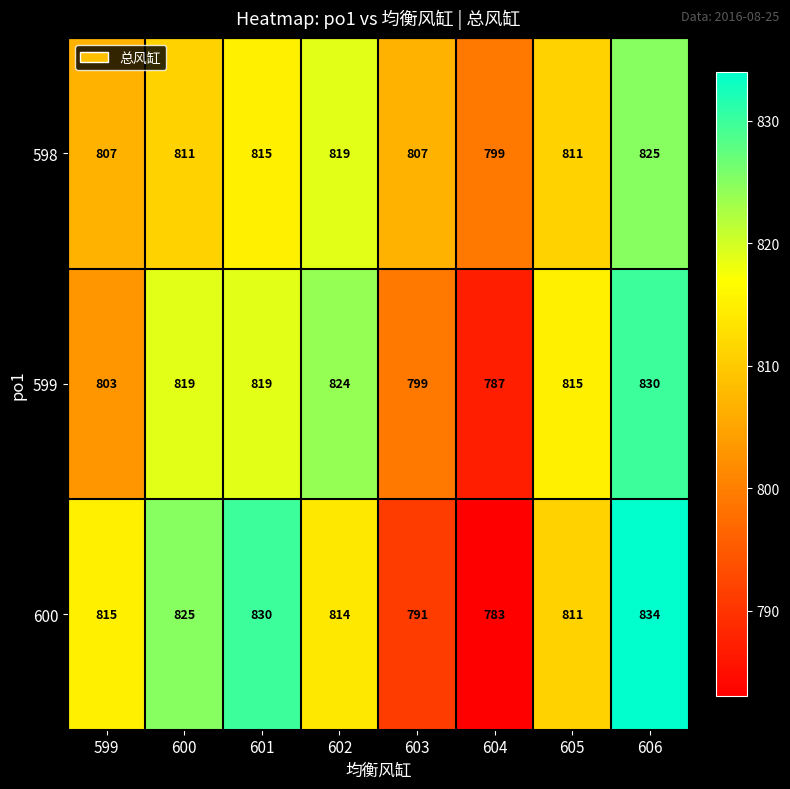

Reading left to right, what are all the values shown in this chart?

598: 599=807	600=811	601=815	602=819	603=807	604=799	605=811	606=825
599: 599=803	600=819	601=819	602=824	603=799	604=787	605=815	606=830
600: 599=815	600=825	601=830	602=814	603=791	604=783	605=811	606=834